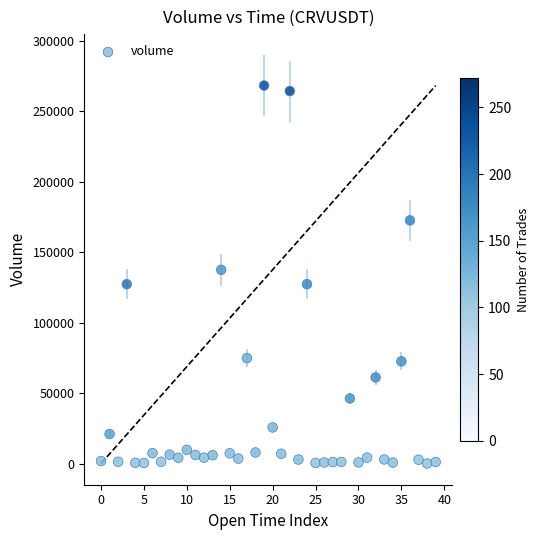

What Y value in the scatter plot is closest to 134182?

137539.0